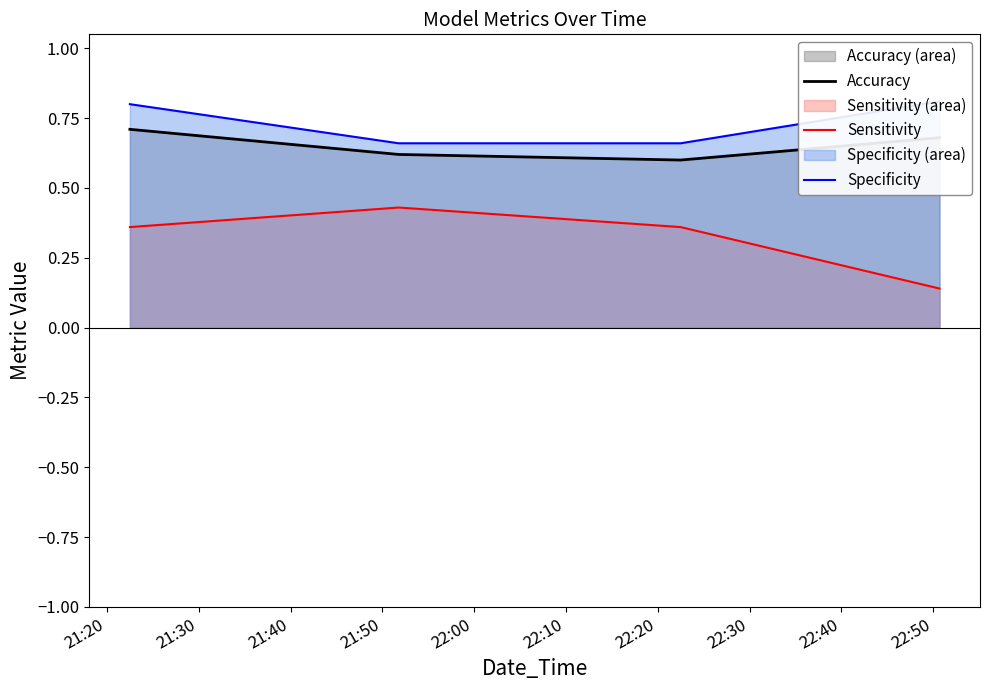

True or false: Specificity has more than 0 interior local peaks.

False